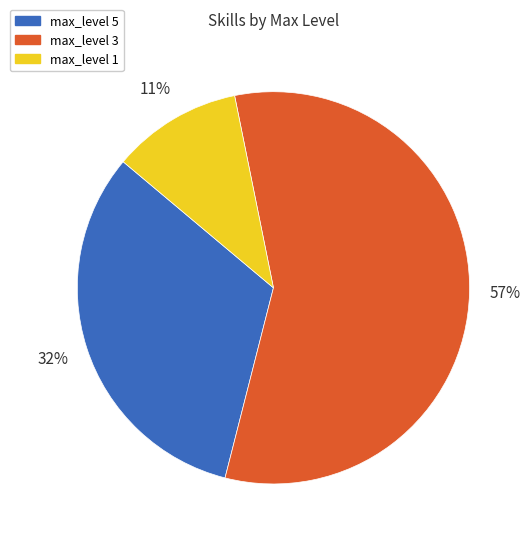

To the nearest percent, what is the combined percentage of max_level 1 and max_level 5?

43%